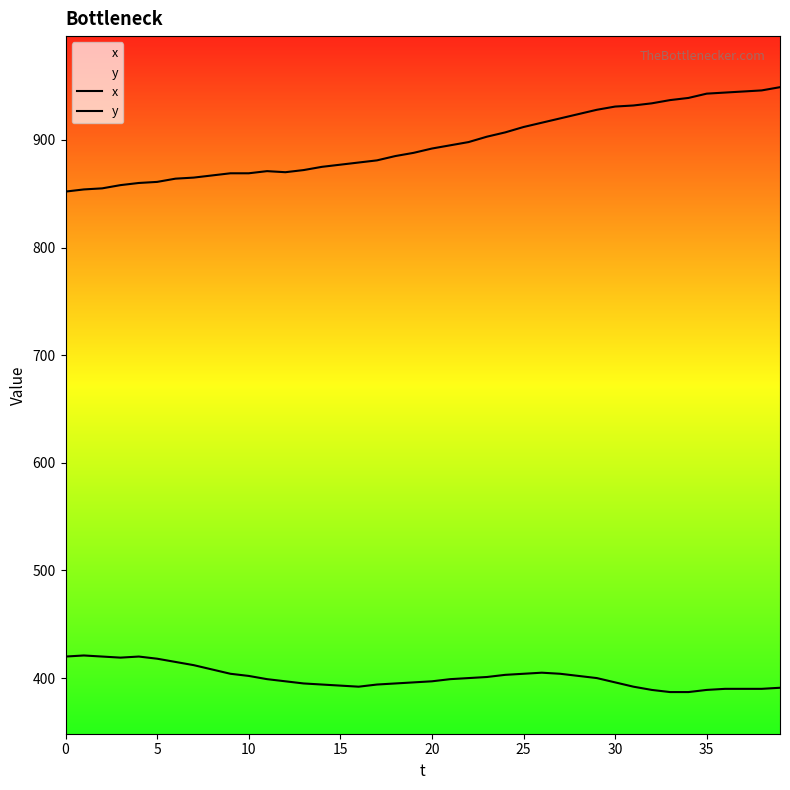

True or false: x has a value of 1485 at 22.

False